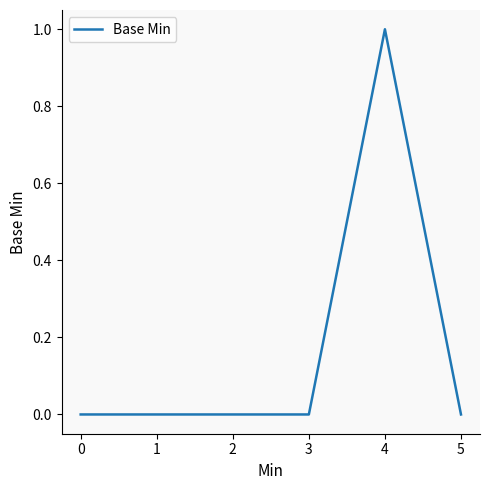

How many distinct data groups are displayed?

1